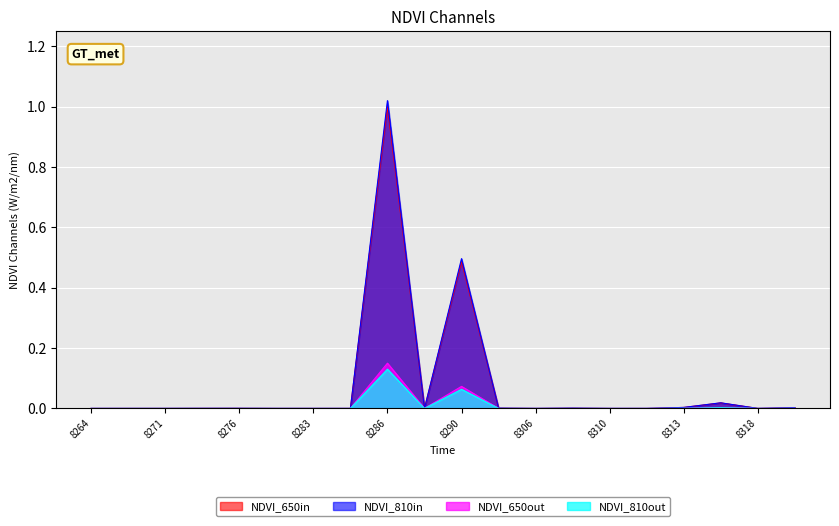

Which series changed the most between 8265 and 8318?

NDVI_810in